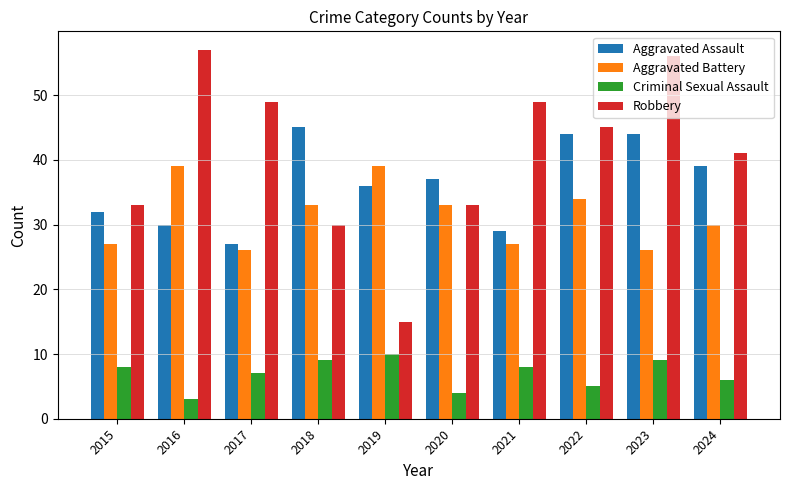

How many groups of bars are there?

10